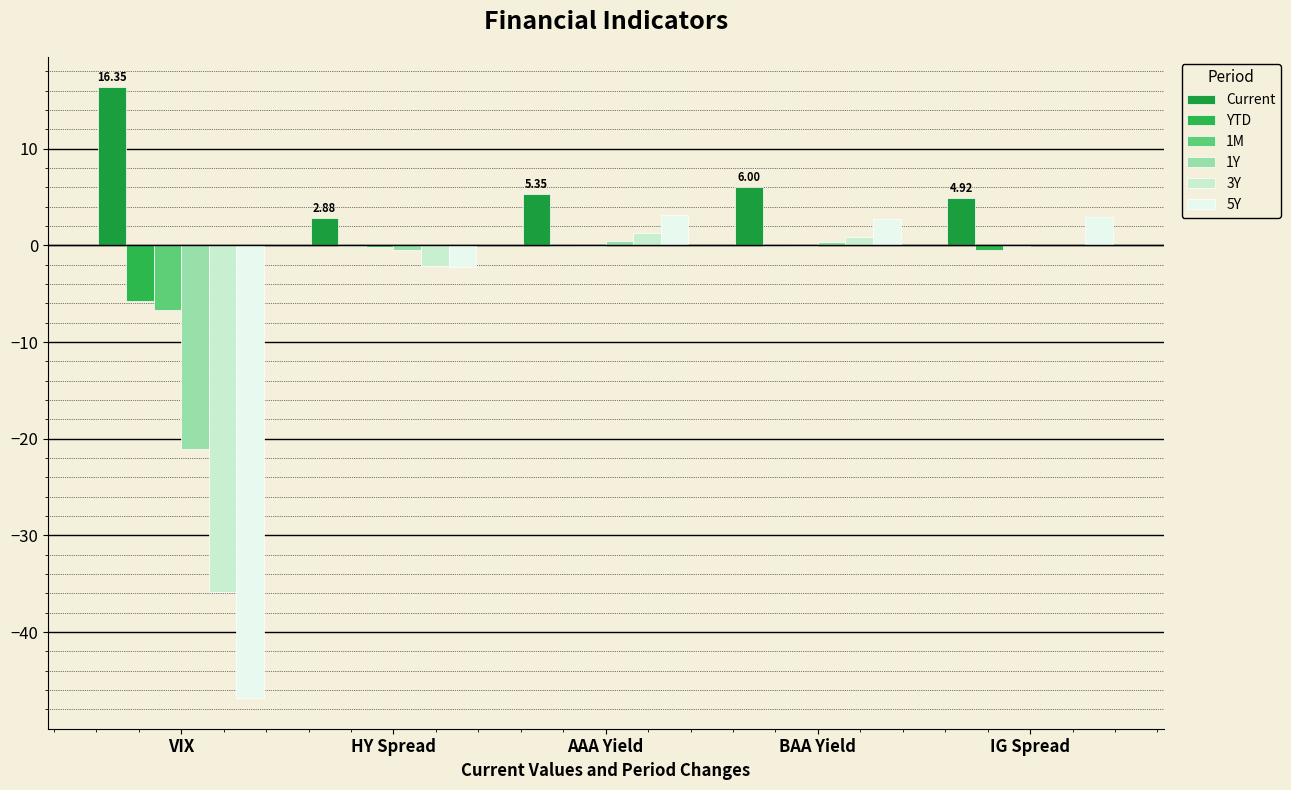

How many distinct data groups are displayed?

6